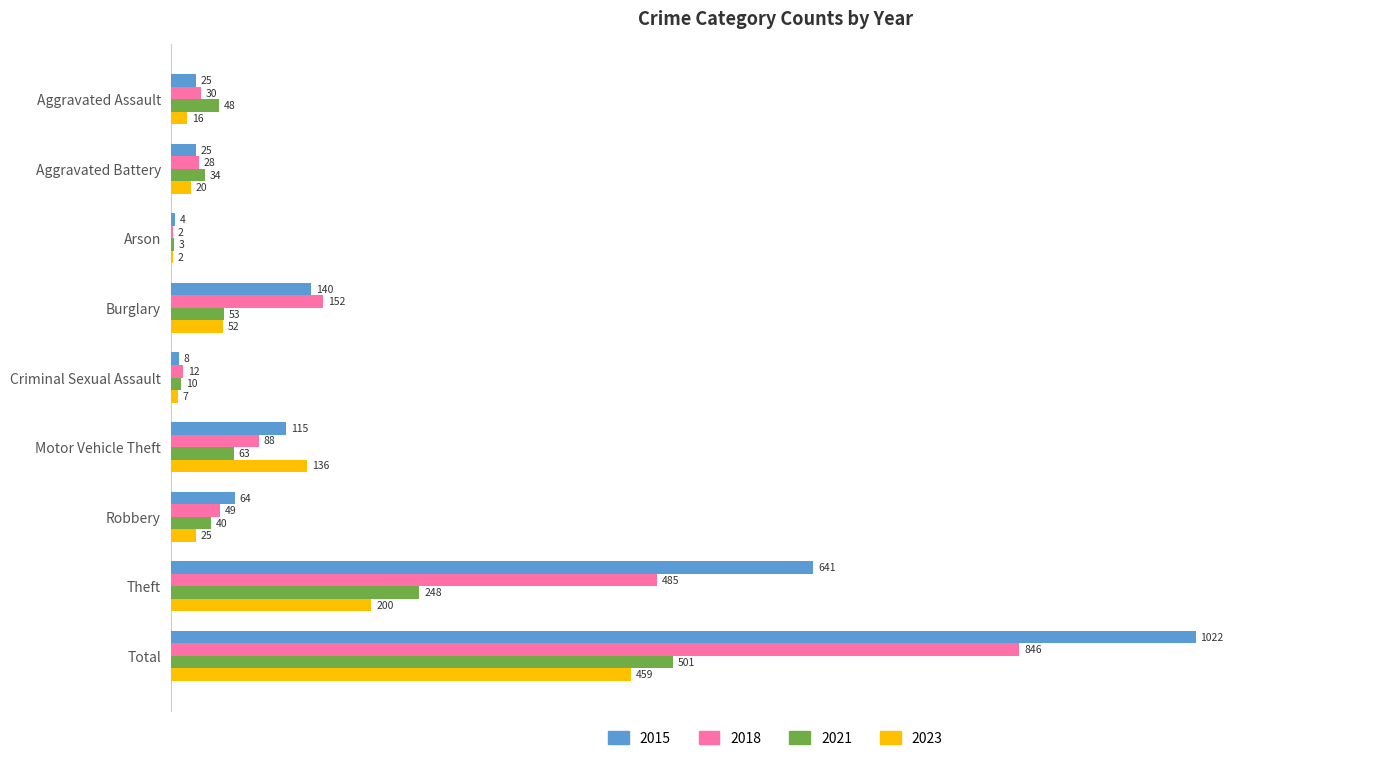

How many distinct data groups are displayed?

4